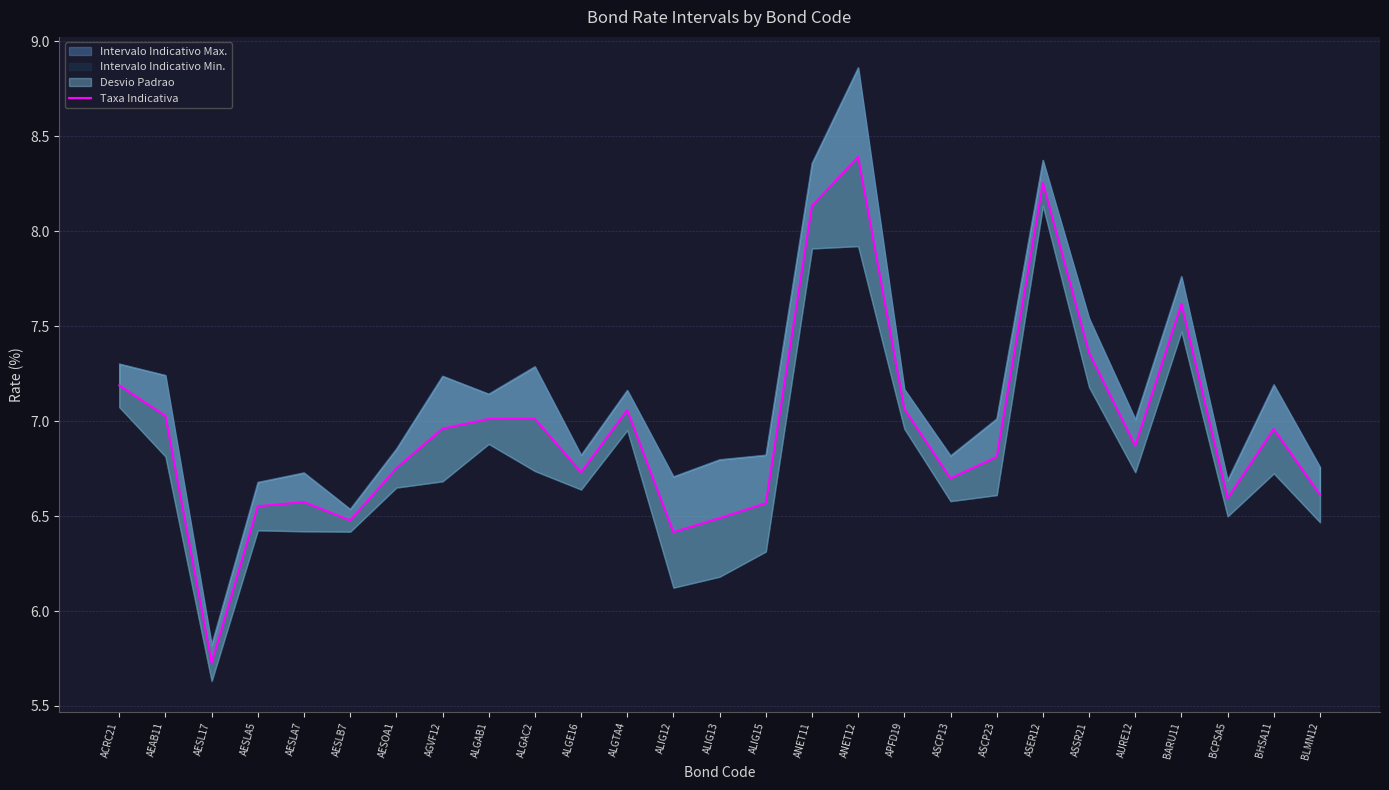

List the labels in order of value, largest first.

ANET12, ASER12, ANET11, BARU11, ASSR21, ACRC21, APFD19, ALGTA4, AEAB11, ALGAC2, ALGAB1, AGVF12, BHSA11, AURE12, ASCP23, AESOA1, ALGE16, ASCP13, BLMN12, BCPSA5, AESLA7, ALIG15, AESLA5, ALIG13, AESLB7, ALIG12, AESL17